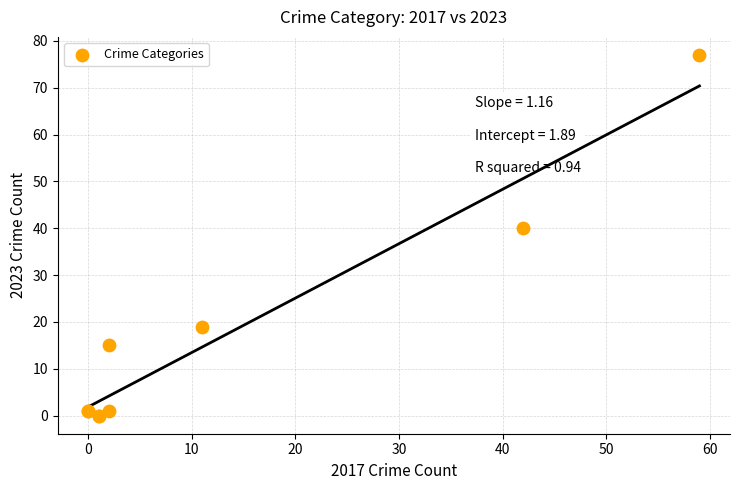

What Y value in the scatter plot is closest to 38?

40